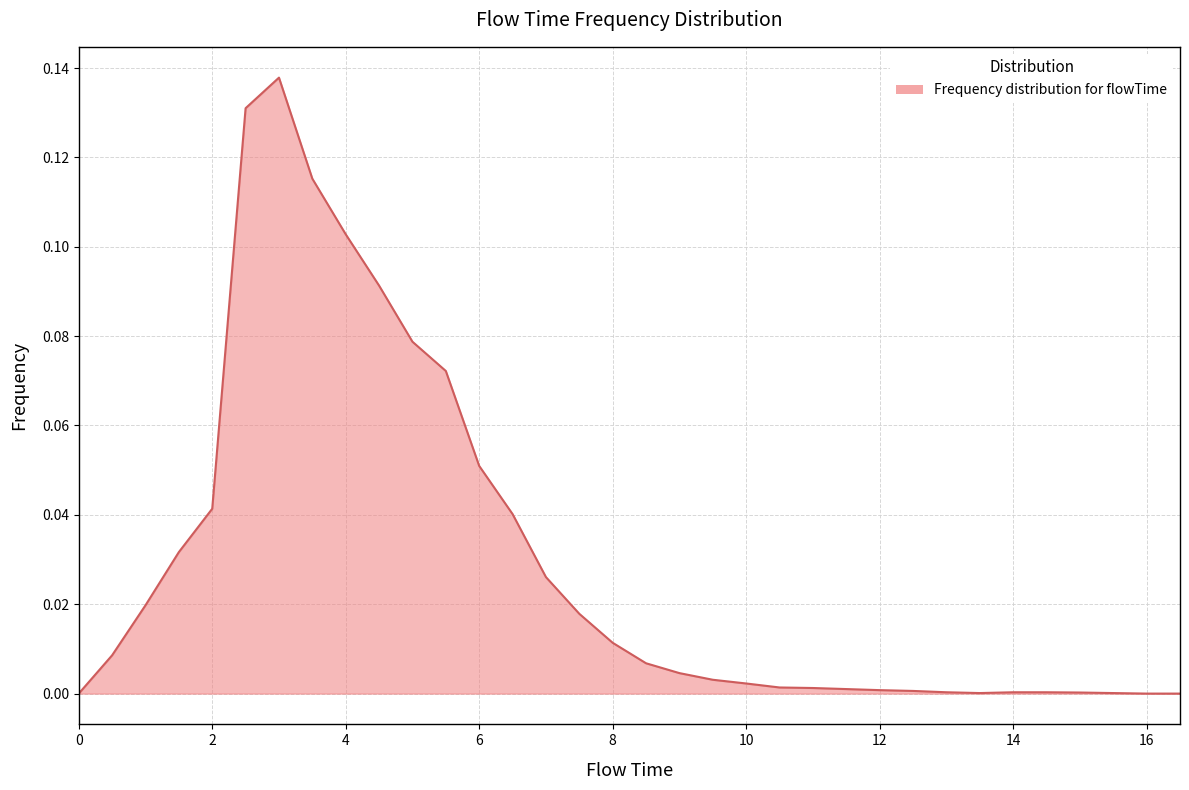

Where is the first local minimum?

13.5